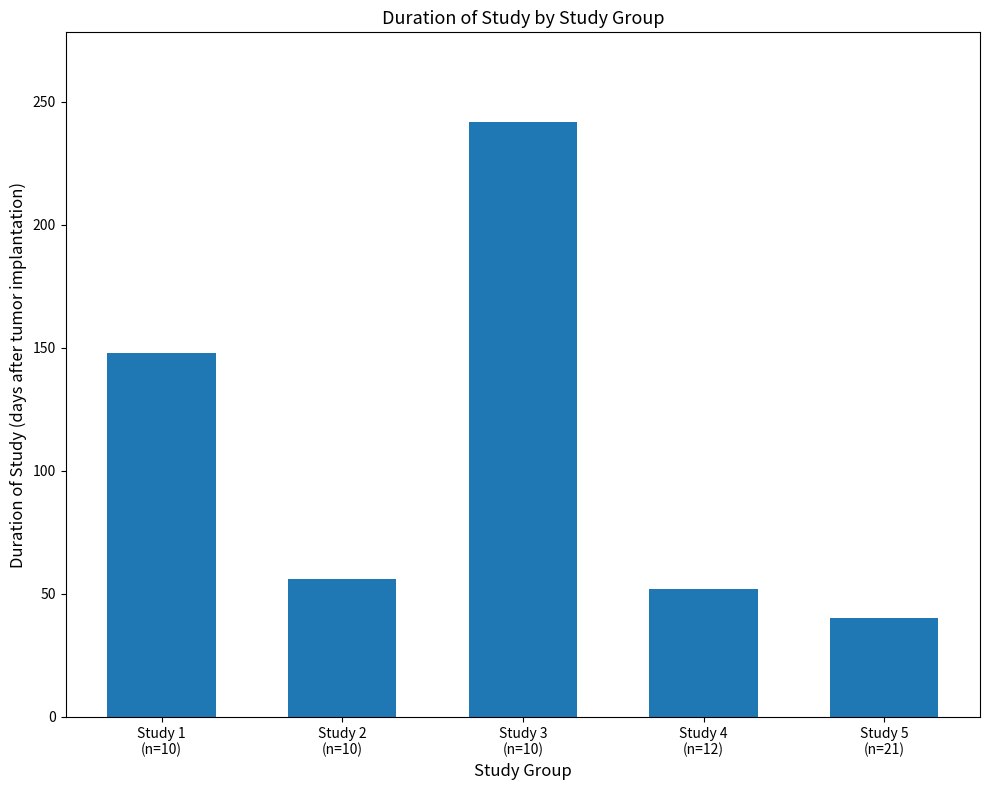

What is the greatest value displayed?

242